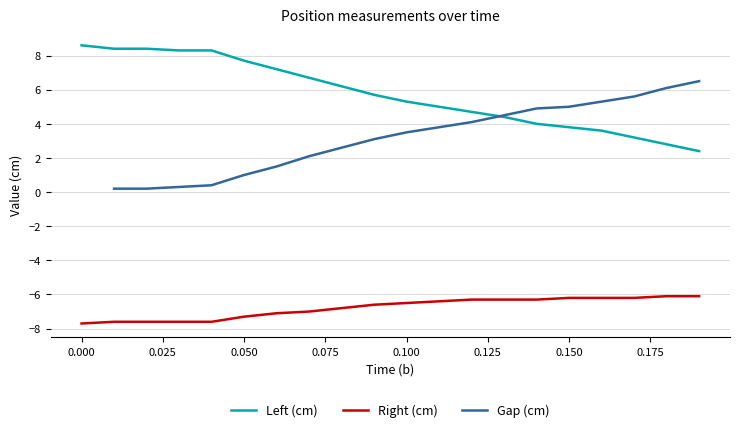

True or false: Right (cm) and Left (cm) cross at least once.

False